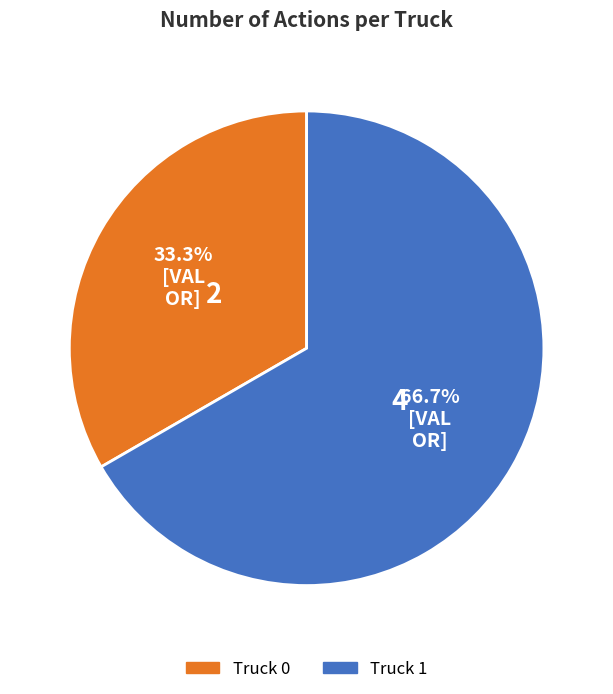

To the nearest percent, what percentage of the pie is Truck 1?

67%